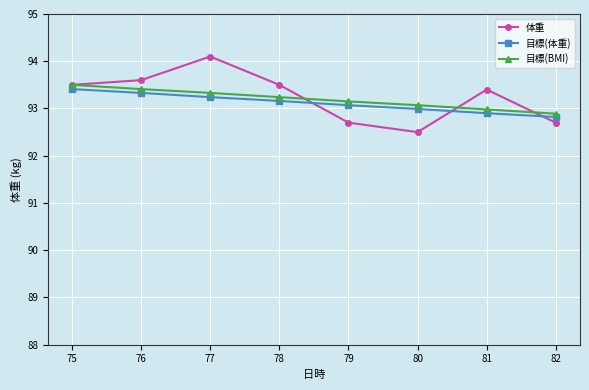

What is the difference between the highest and lowest values at 82?

0.2